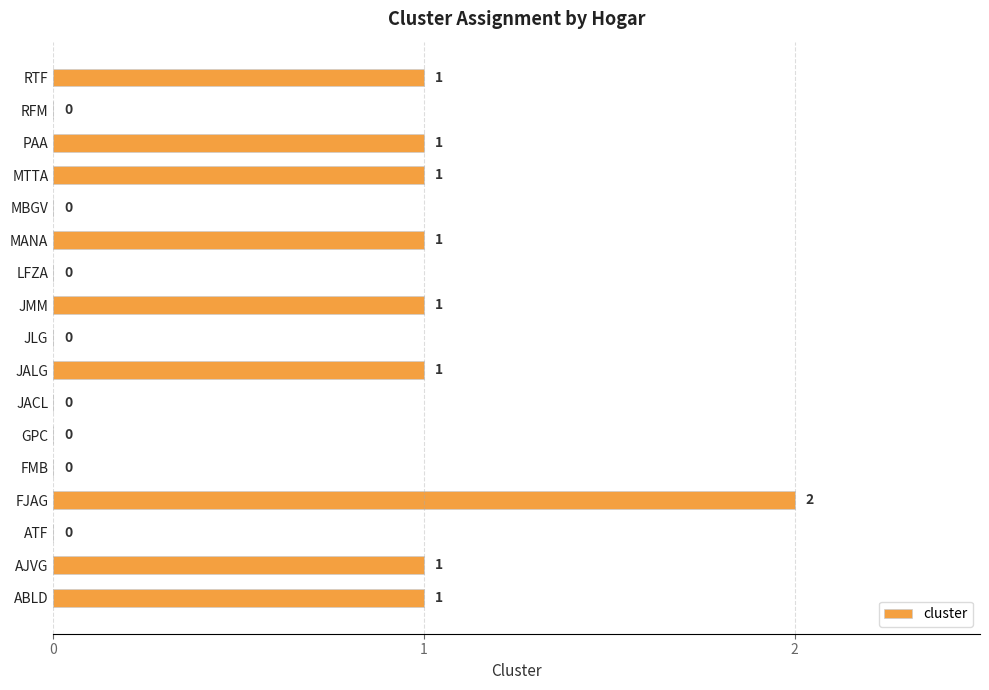

What is the sum of all values?

10